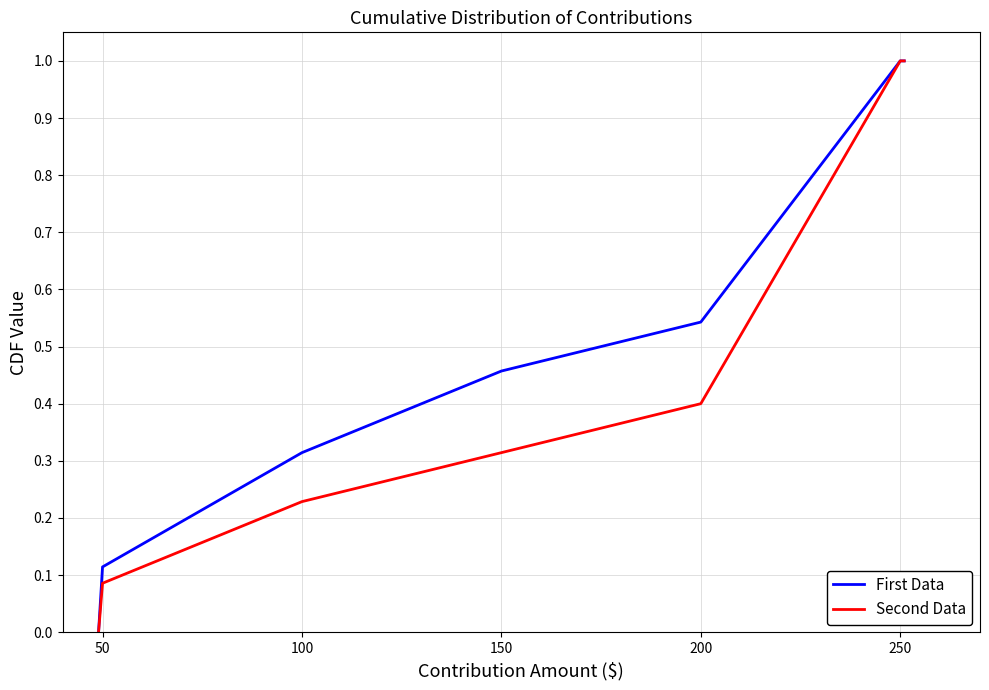

What is the difference between the maximum and minimum values in the First Data series?

1.0